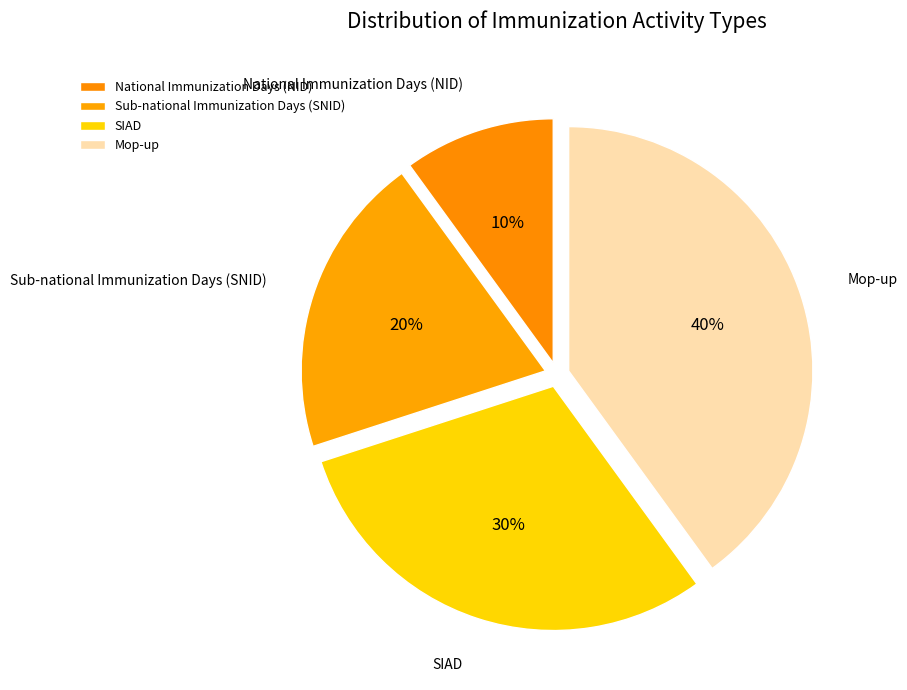

Count the number of slices in the pie.

4